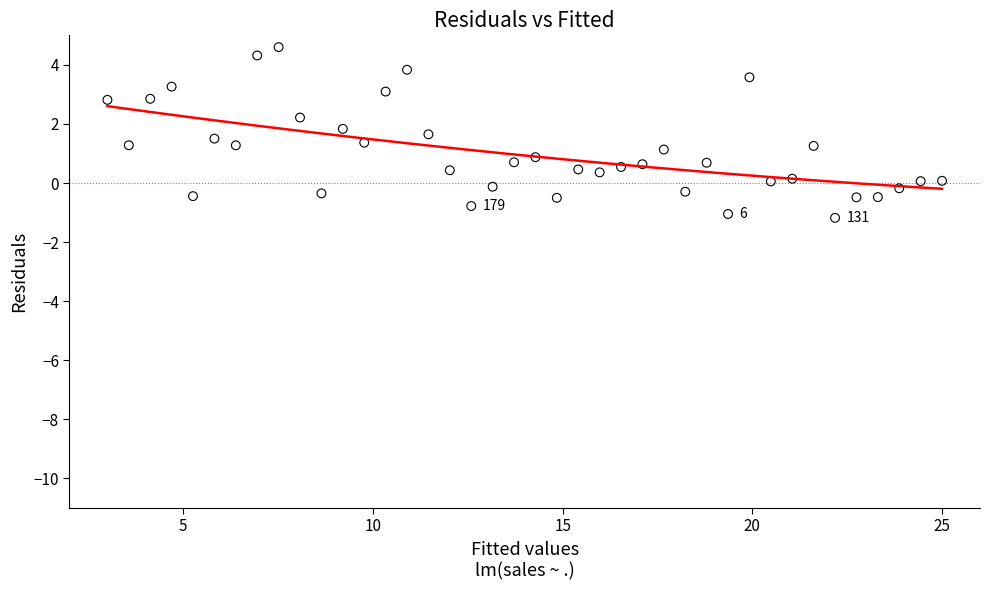

What is the range of Y values (max minus min)?

5.8